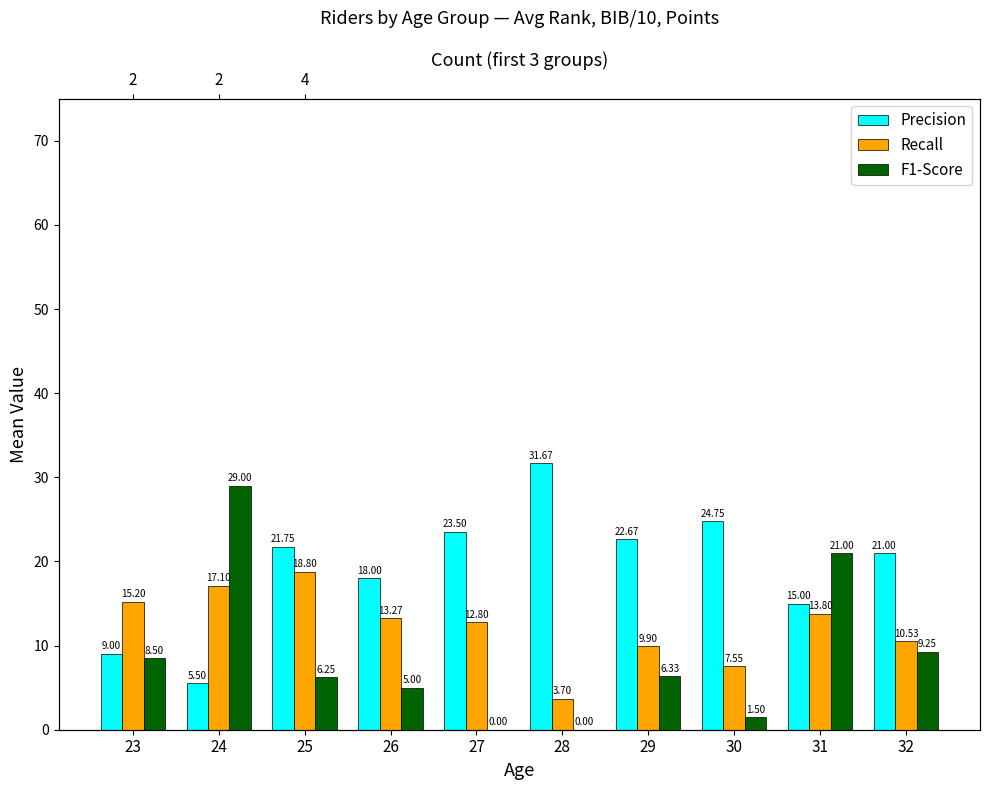

How many distinct data groups are displayed?

3